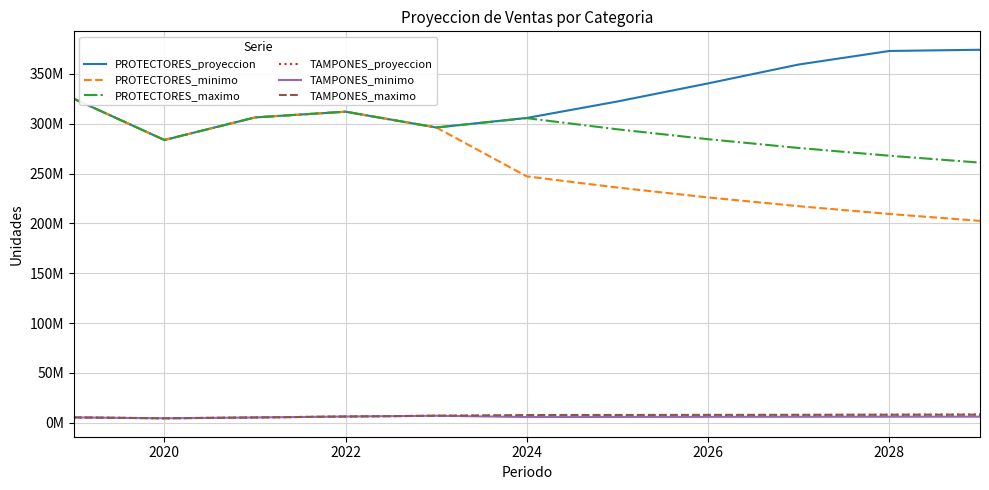

Which series has the widest spread of values?

PROTECTORES_minimo